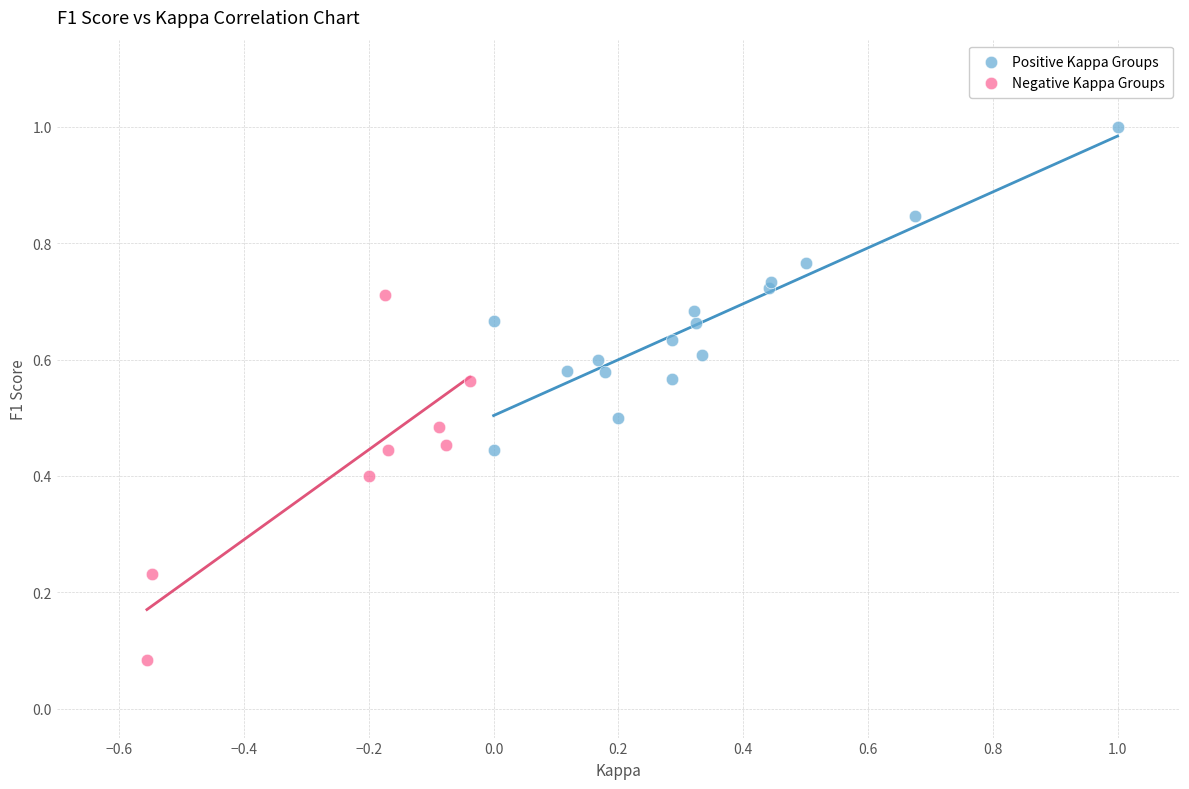

Which series contains the lowest Y value?

Negative Kappa Groups